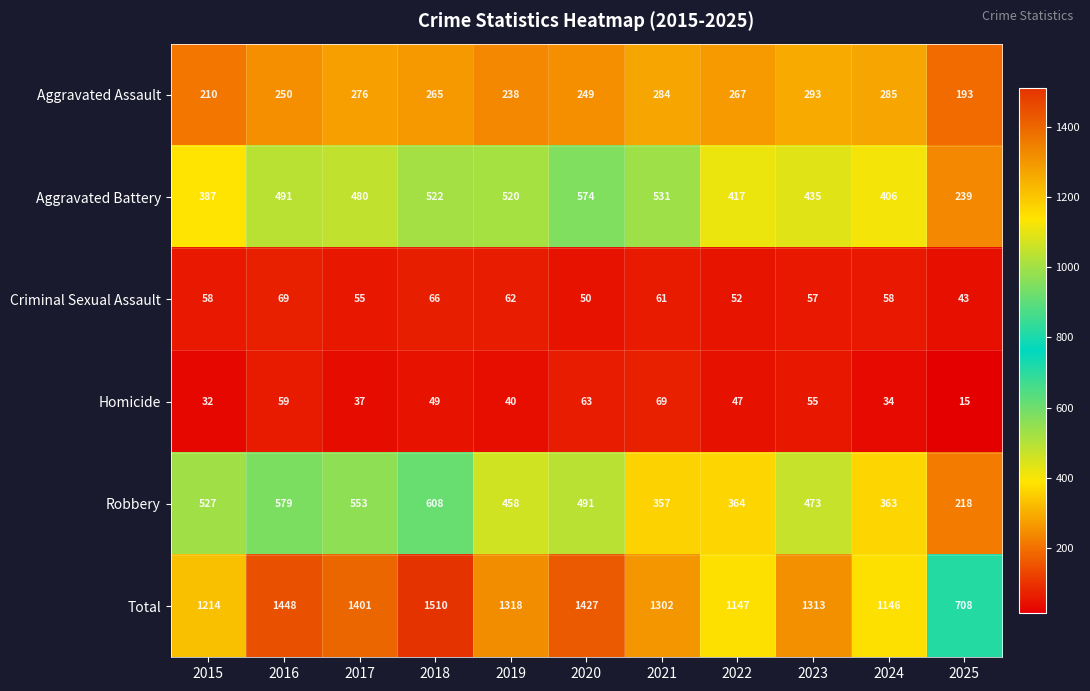

How many data points in Total are less than 1313?

5